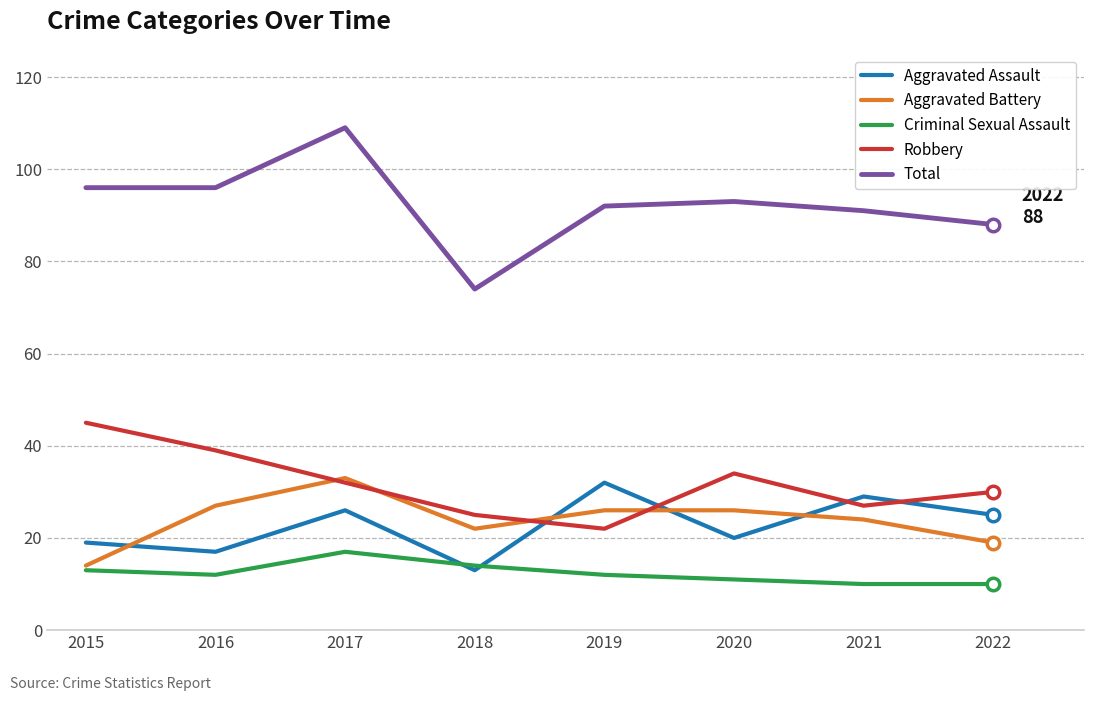

What is the maximum value shown in the chart?

109